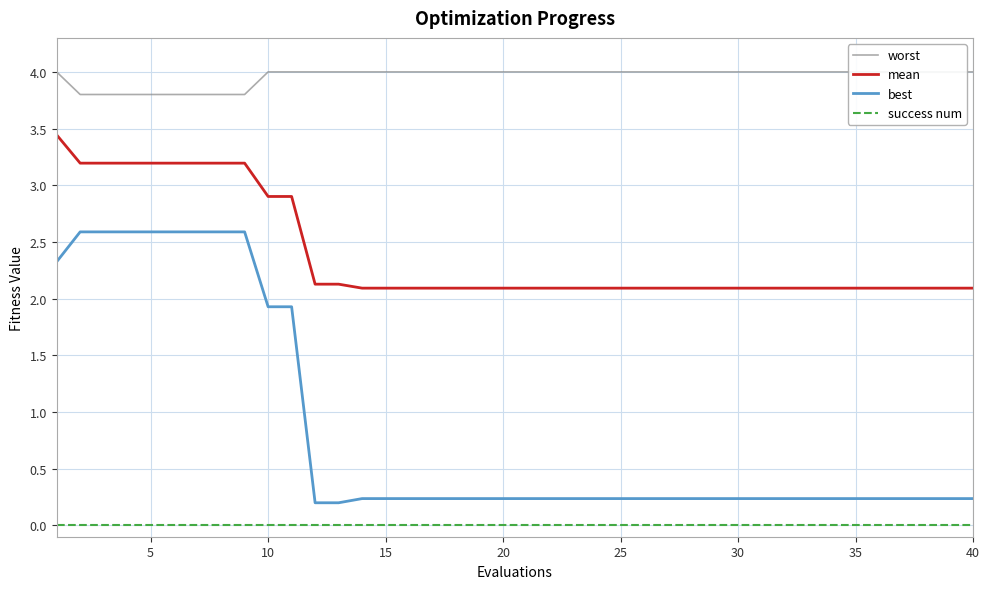

What is the highest value of the best series?

2.6